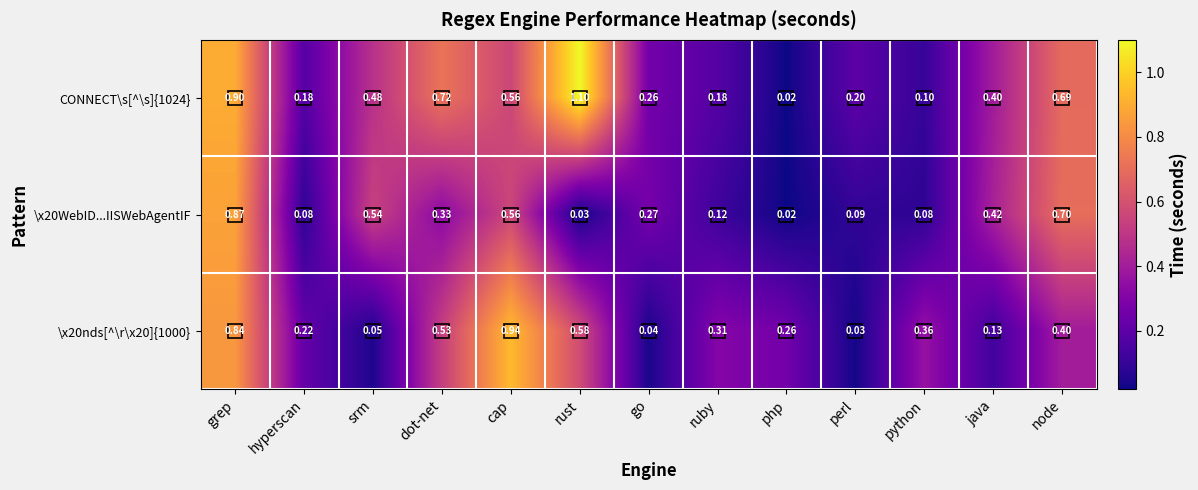

Where is \x20nds[^\r\x20]{1000} nearest to the value 0?

perl